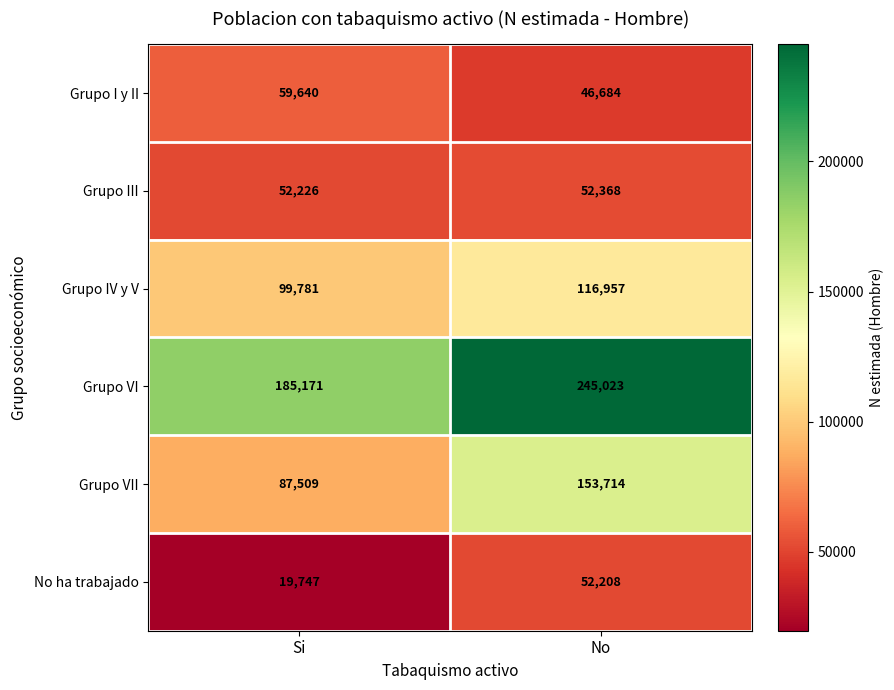

What is the smallest value displayed?

19747